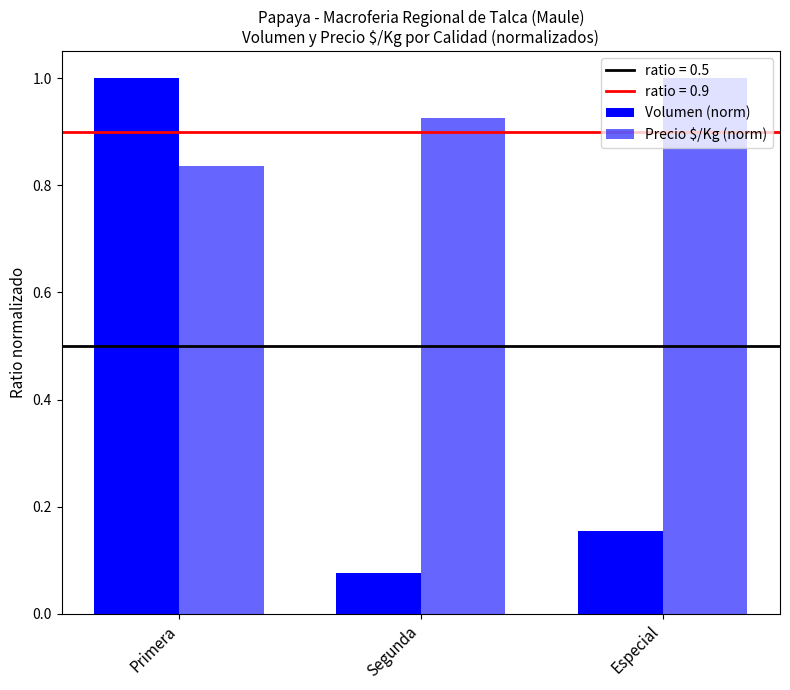

Reading right to left, transcribe all the data shown in this chart.

Volumen (norm): Especial=0.2	Segunda=0.1	Primera=1.0
Precio $/Kg (norm): Especial=1.0	Segunda=0.9	Primera=0.8